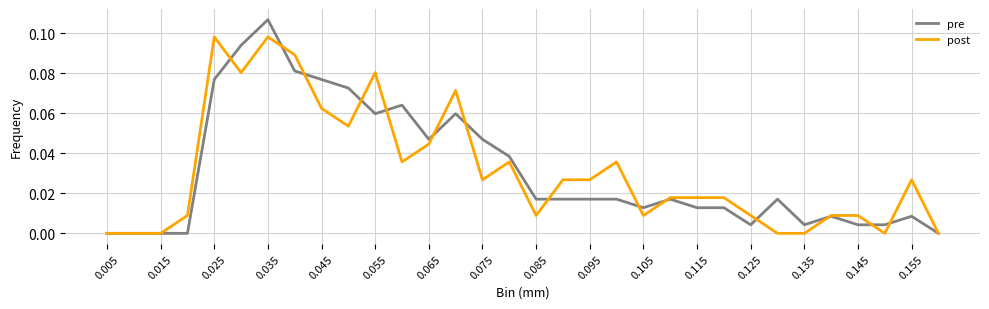

Which series has the largest range (max minus min)?

pre